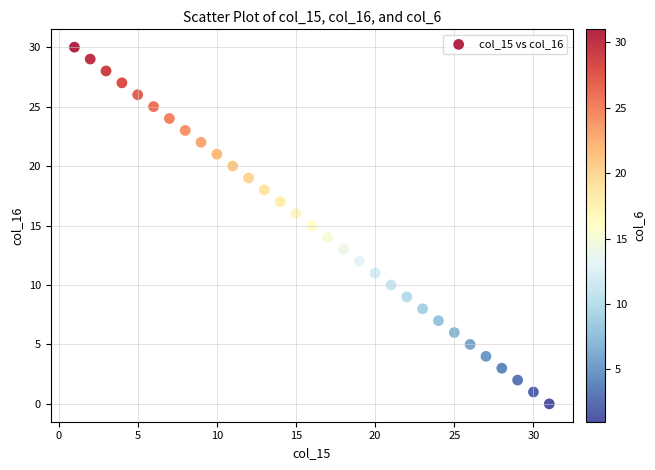

What is the range of X values (max minus min)?

30